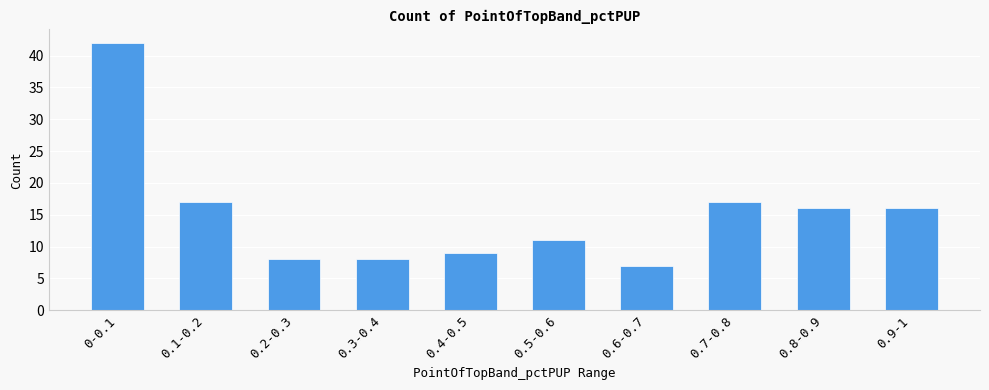

Which category has the highest value across all series?

0-0.1